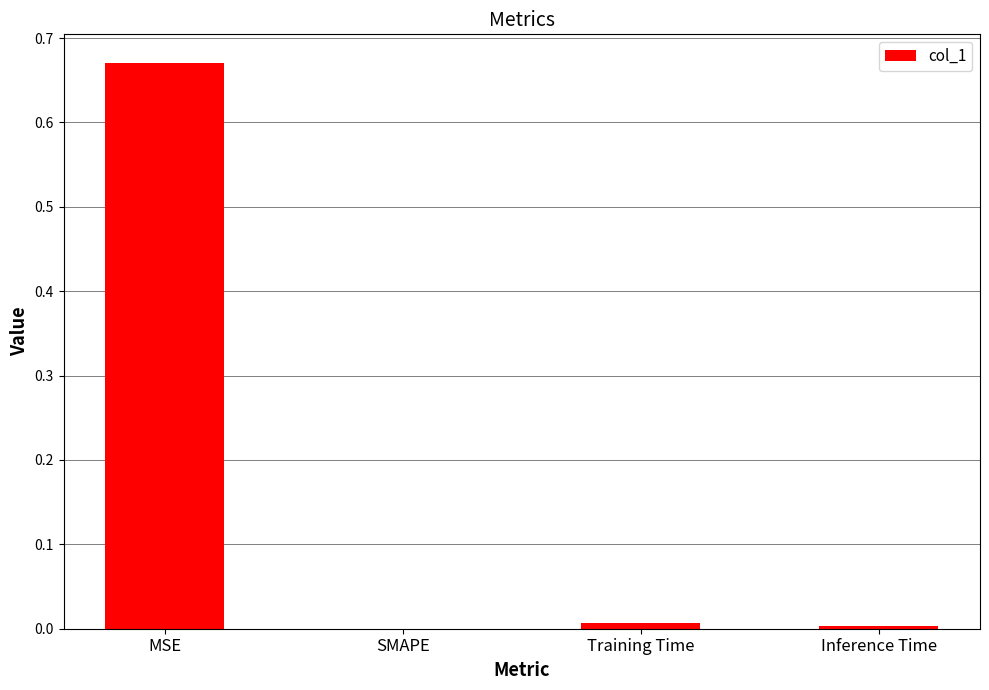

Which category has the highest value across all series?

MSE